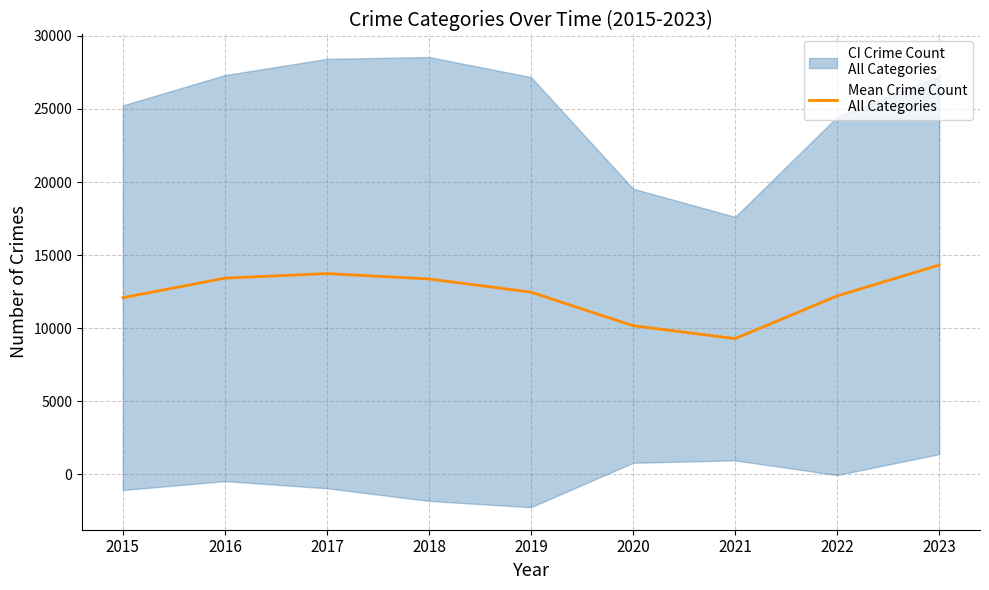

Does the chart display data point markers on the line(s)?

No